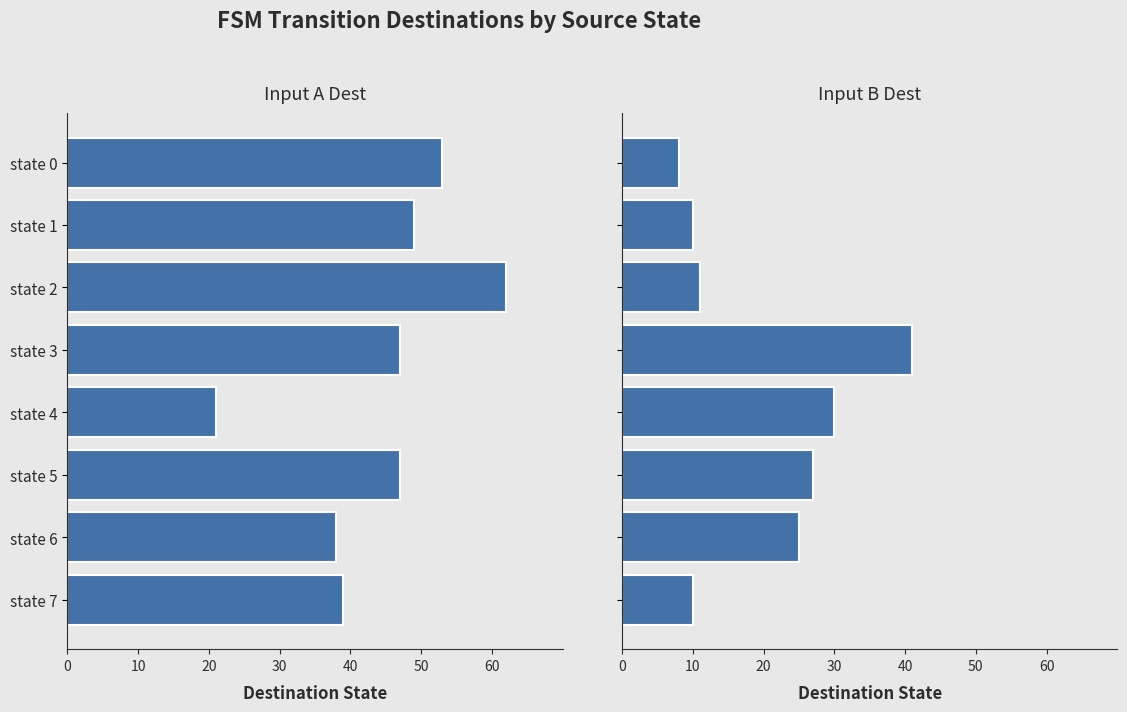

What is the lowest value of the input a dest series?

21